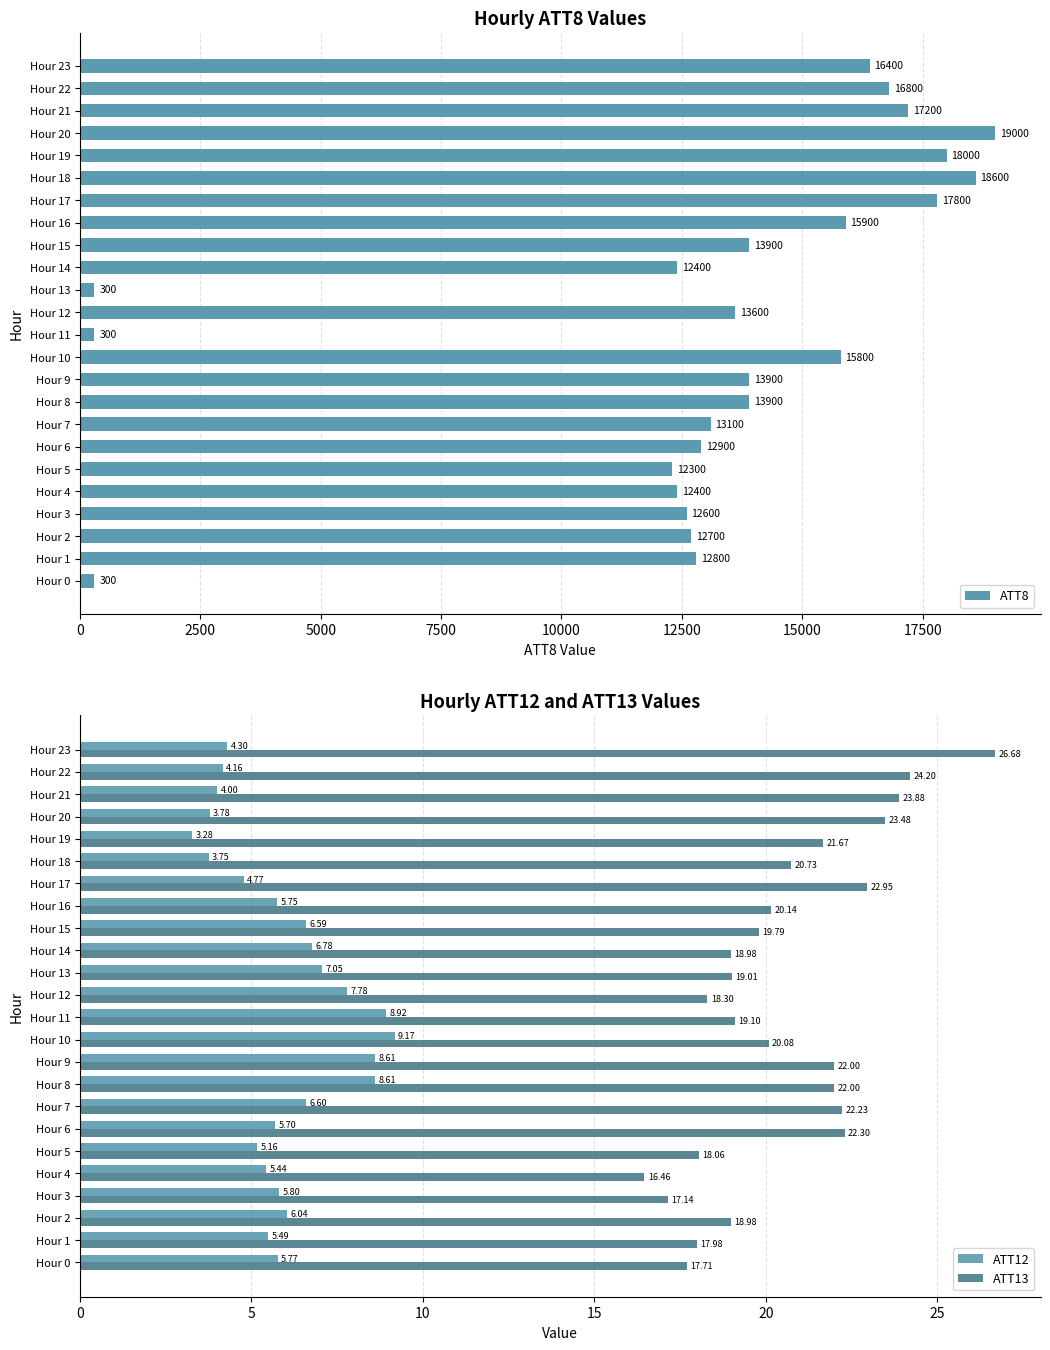

True or false: ATT13 has a value of 26.7 at Hour 23.

True